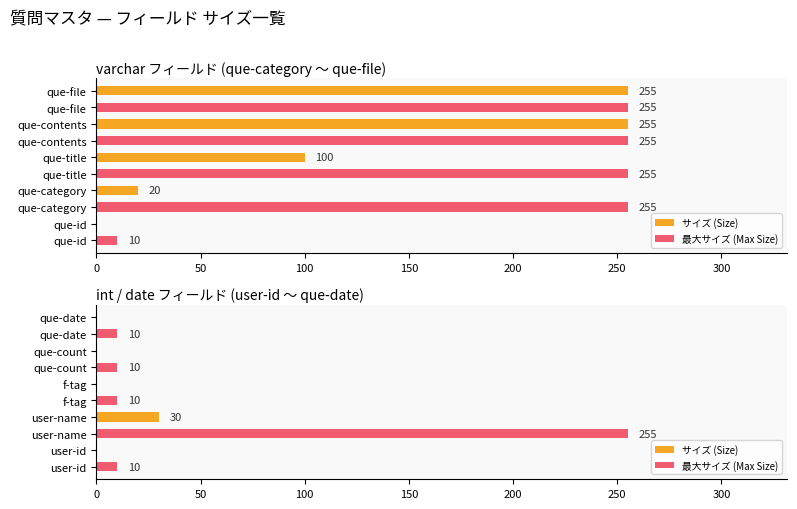

At 200, list the series in order from largest to smallest.

最大サイズ (Max Size), サイズ (Size)